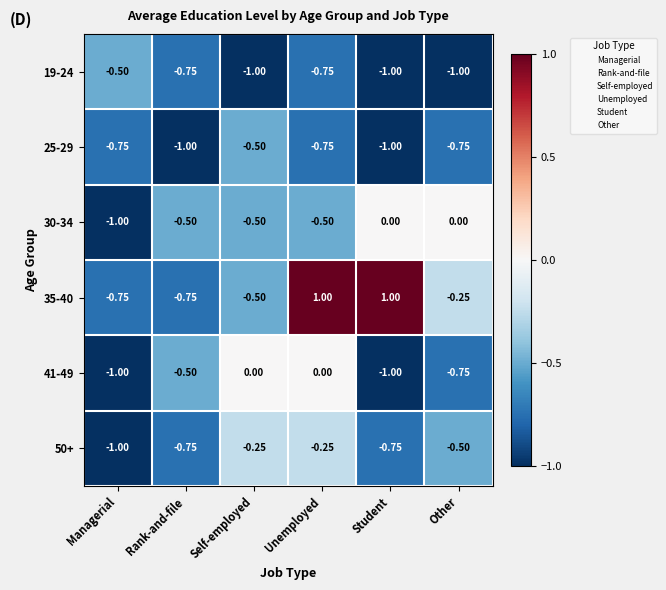

Where is 35-40 nearest to the value 0?

Other